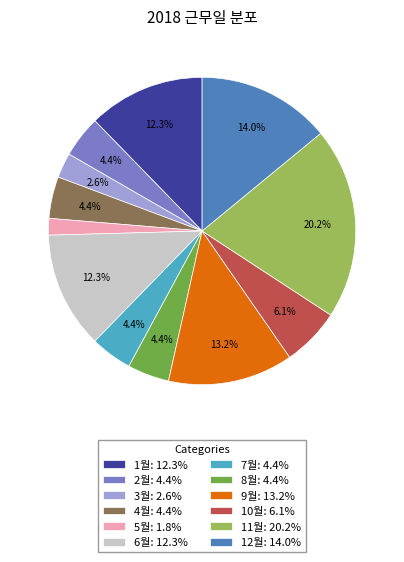

To the nearest percent, what percentage of the pie is 8월?

4%